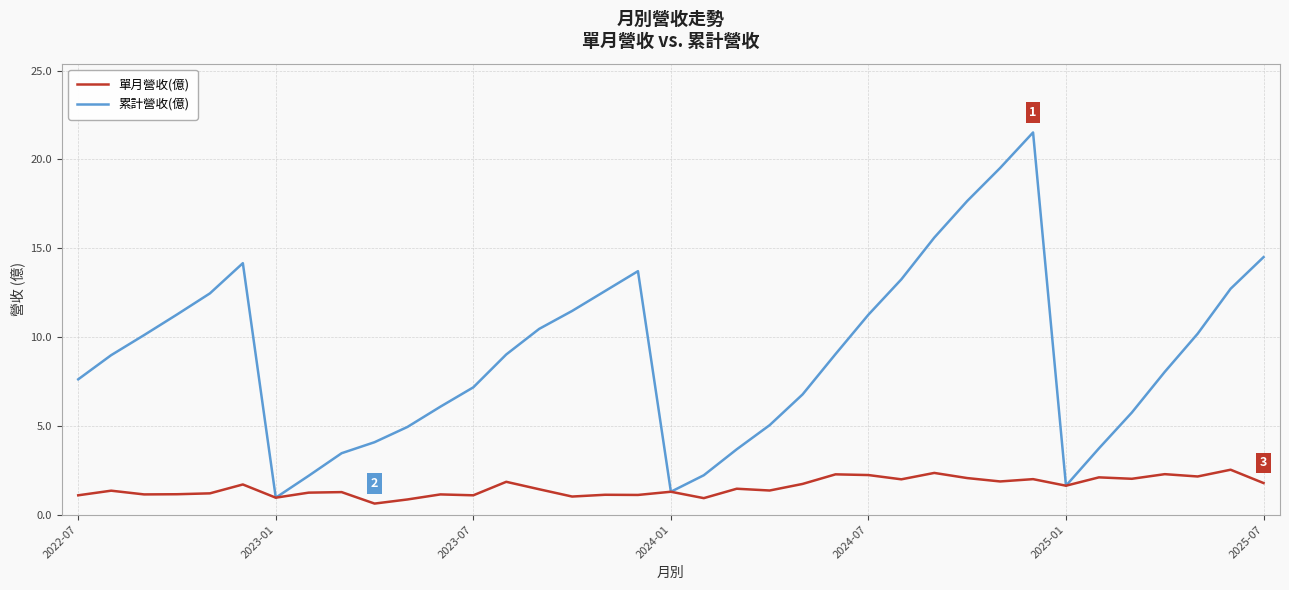

Which series has the widest spread of values?

累計營收(億)